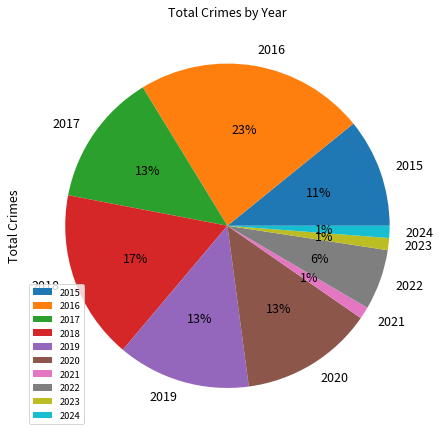

To the nearest percent, what is the combined percentage of 2023 and 2022?

7%